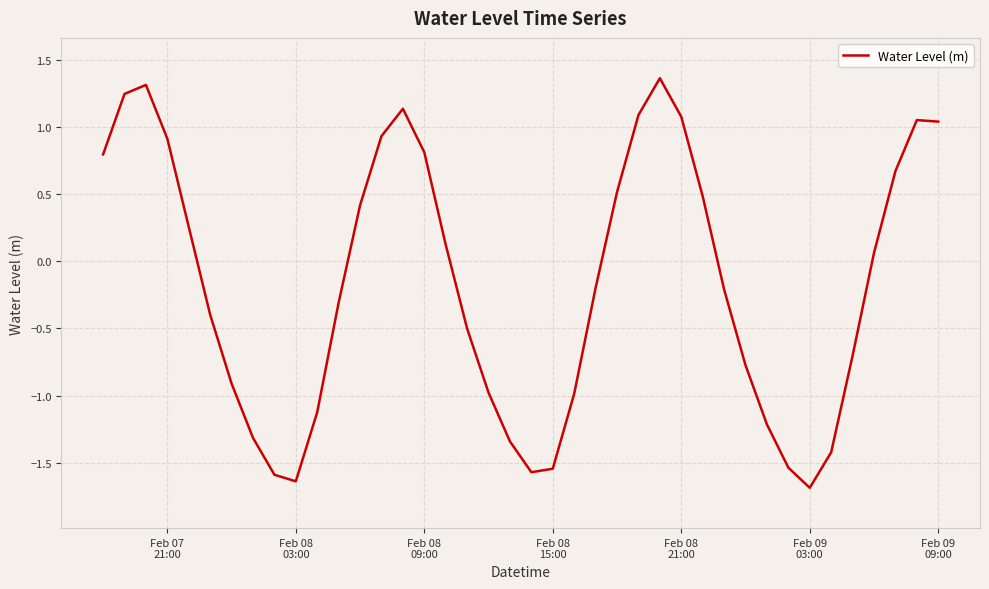

How many values are below zero?

21